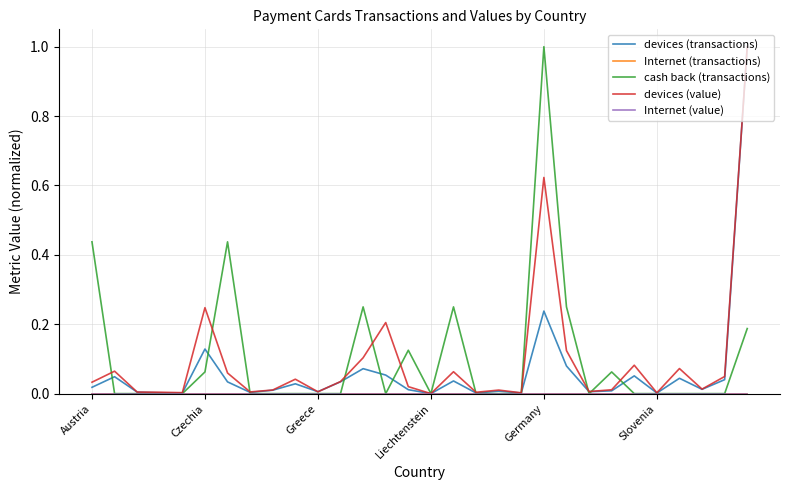

Reading left to right, list all the values displayed in this chart.

devices (transactions): 0.0	0.0	0.0	0.0	0.0	0.1	0.0	0.0	0.0	0.0	0.0	0.0	0.1	0.1	0.0	0.0	0.0	0.0	0.0	0.0	0.2	0.1	0.0	0.0	0.1	0.0	0.0	0.0	0.0	1.0
Internet (transactions): 0.0	0.0	0.0	0.0	0.0	0.0	0.0	0.0	0.0	0.0	0.0	0.0	0.0	0.0	0.0	0.0	0.0	0.0	0.0	0.0	0.0	0.0	0.0	0.0	0.0	0.0	0.0	0.0	0.0	0.0
cash back (transactions): 0.4	0.0	0.0	0.0	0.0	0.1	0.4	0.0	0.0	0.0	0.0	0.0	0.2	0.0	0.1	0.0	0.2	0.0	0.0	0.0	1.0	0.2	0.0	0.1	0.0	0.0	0.0	0.0	0.0	0.2
devices (value): 0.0	0.1	0.0	0.0	0.0	0.2	0.1	0.0	0.0	0.0	0.0	0.0	0.1	0.2	0.0	0.0	0.1	0.0	0.0	0.0	0.6	0.1	0.0	0.0	0.1	0.0	0.1	0.0	0.0	1.0
Internet (value): 0.0	0.0	0.0	0.0	0.0	0.0	0.0	0.0	0.0	0.0	0.0	0.0	0.0	0.0	0.0	0.0	0.0	0.0	0.0	0.0	0.0	0.0	0.0	0.0	0.0	0.0	0.0	0.0	0.0	0.0